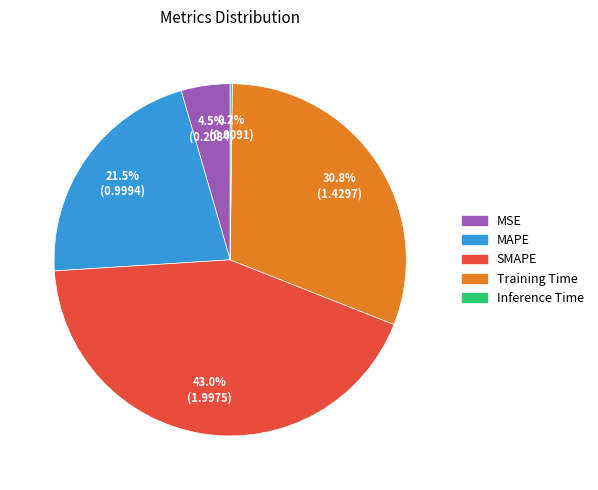

Which slice is the largest?

SMAPE